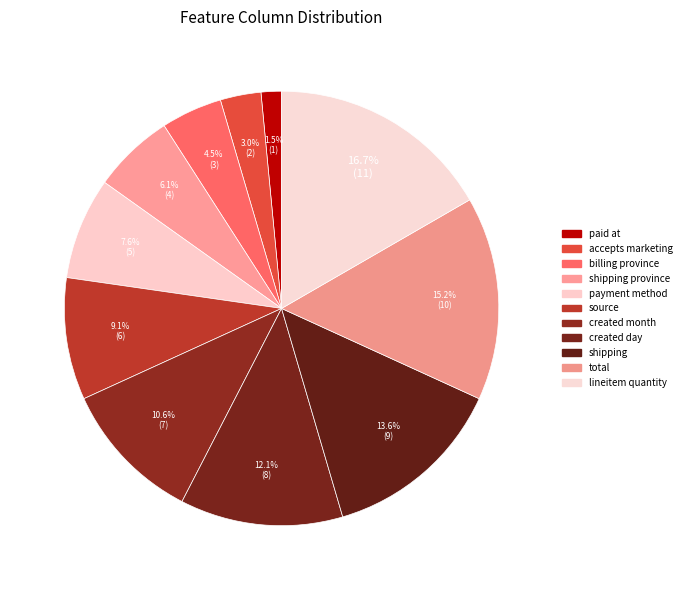

What is the smallest slice in the pie chart?

paid at